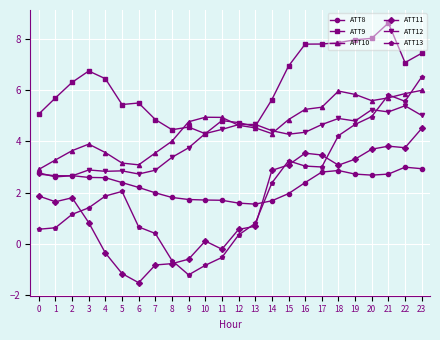

How many lines are shown in the chart?

6